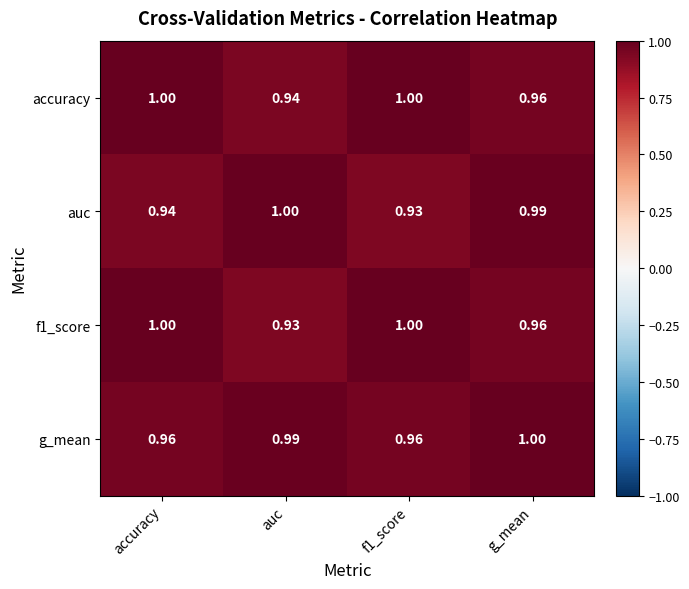

Rank the series at auc from lowest to highest value.

f1_score, accuracy, g_mean, auc